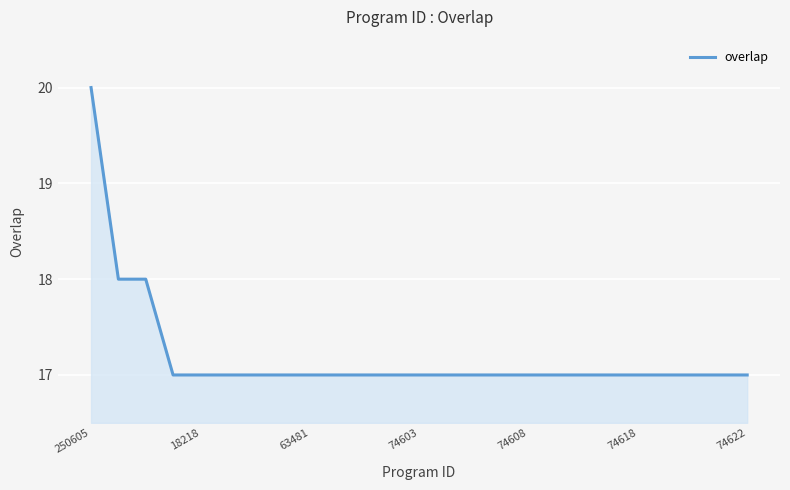

What is the difference between the maximum and minimum values?

3